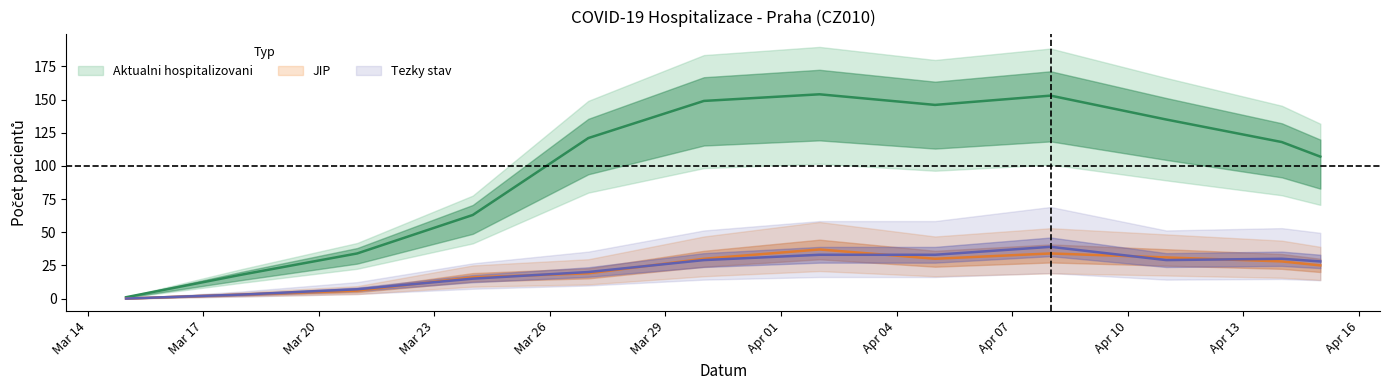

What is the average value of the Tezky series?

22